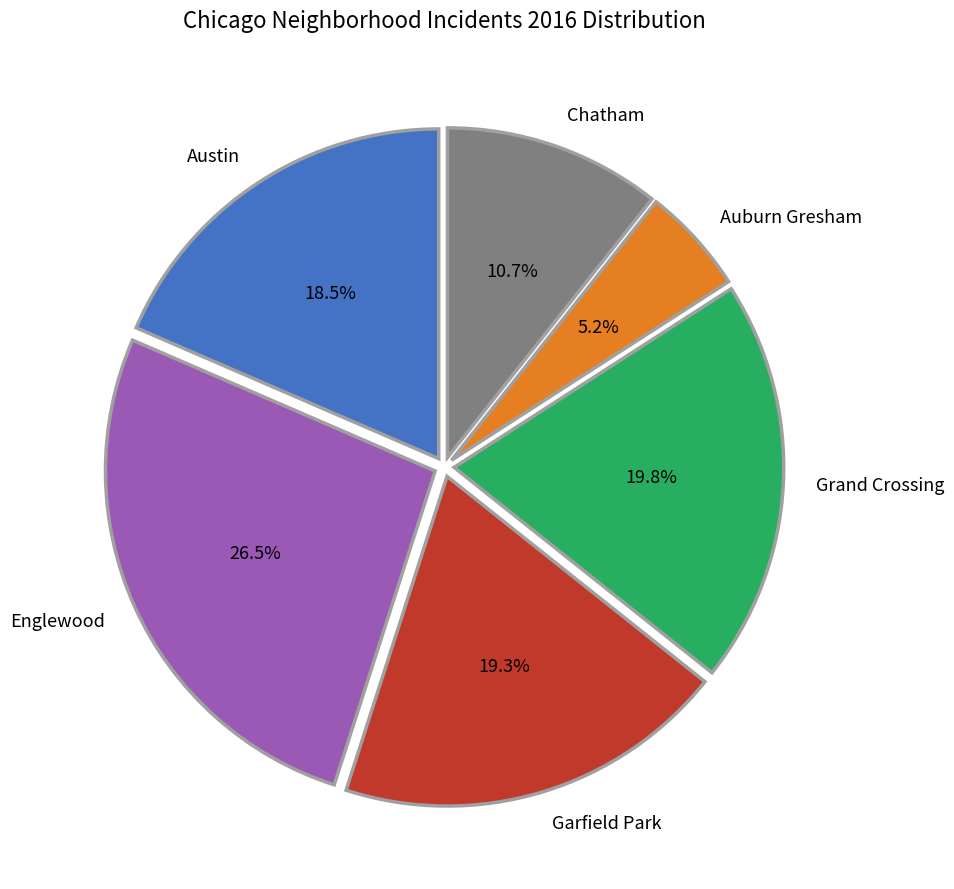

The Chatham slice represents 1% of the pie. True or false?

False